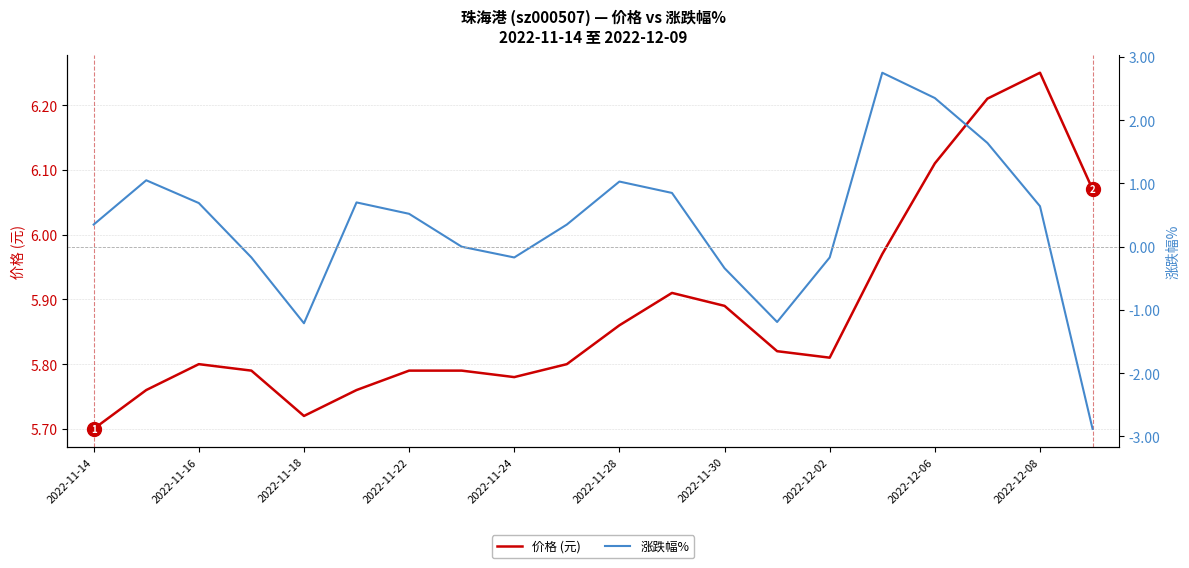

At how many categories does at least one series exceed 3?

20